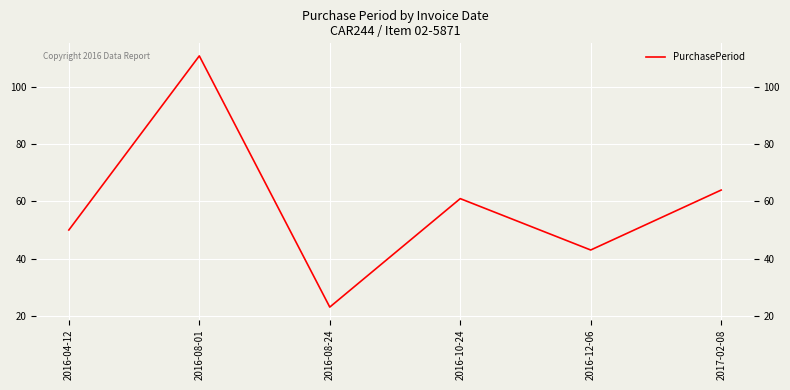

What is the difference between the maximum and second lowest values?

68